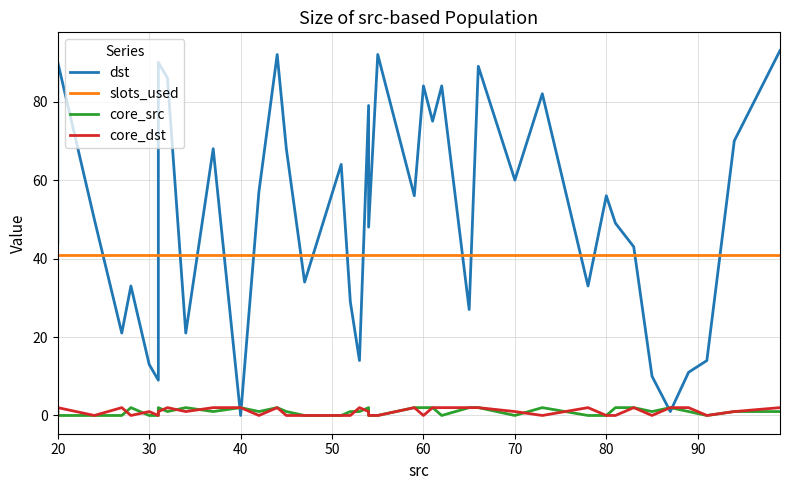

The core_dst series shows 4 at 39. True or false?

False